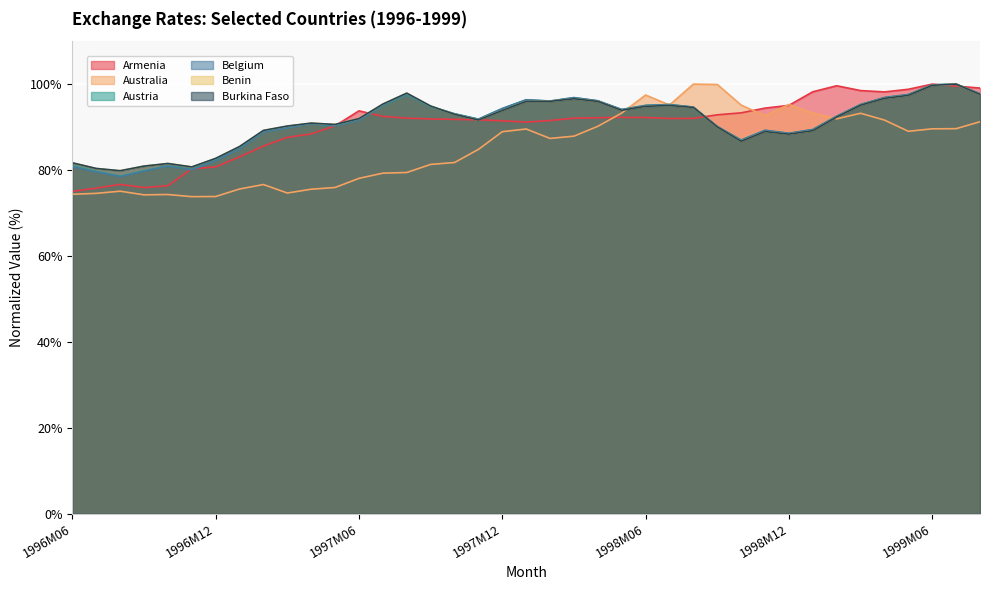

At which category is the sum across all series the highest?

1999M07